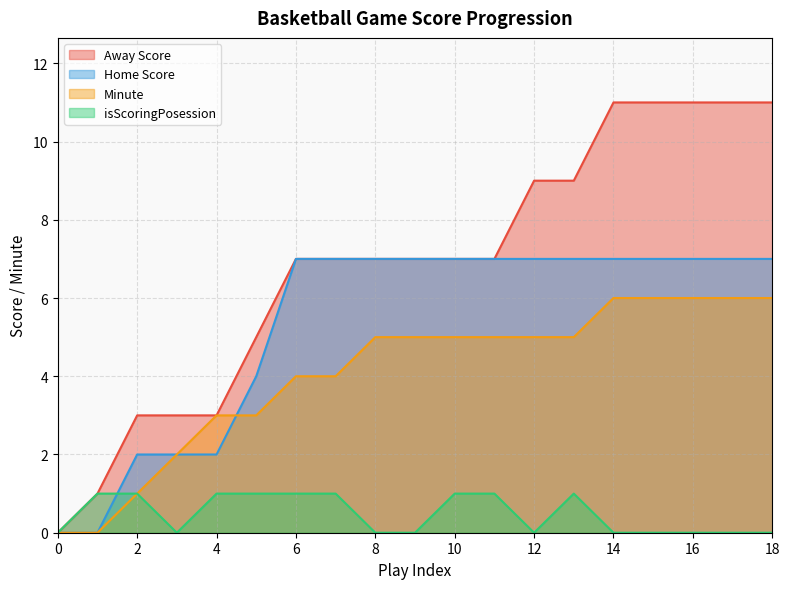

In isScoringPosession, how many points are lower than both neighbors (excluding endpoints)?

2